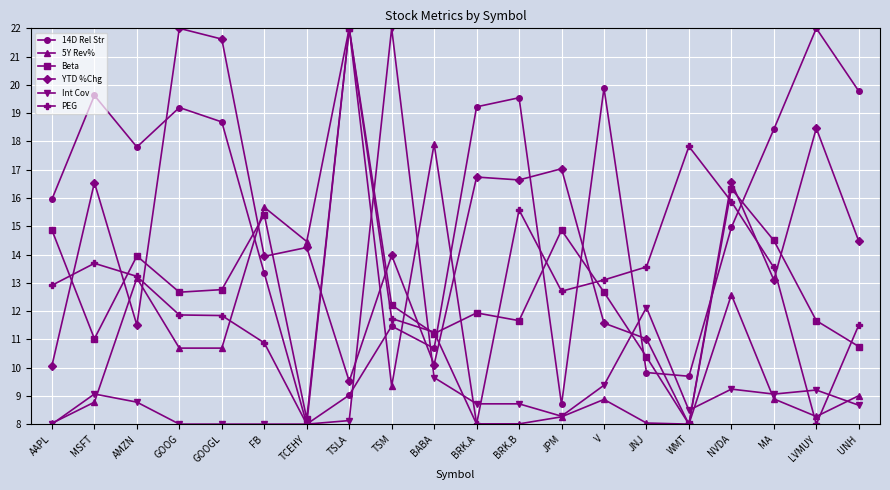

True or false: 5Y Rev% has a value of 8.3 at JPM.

True